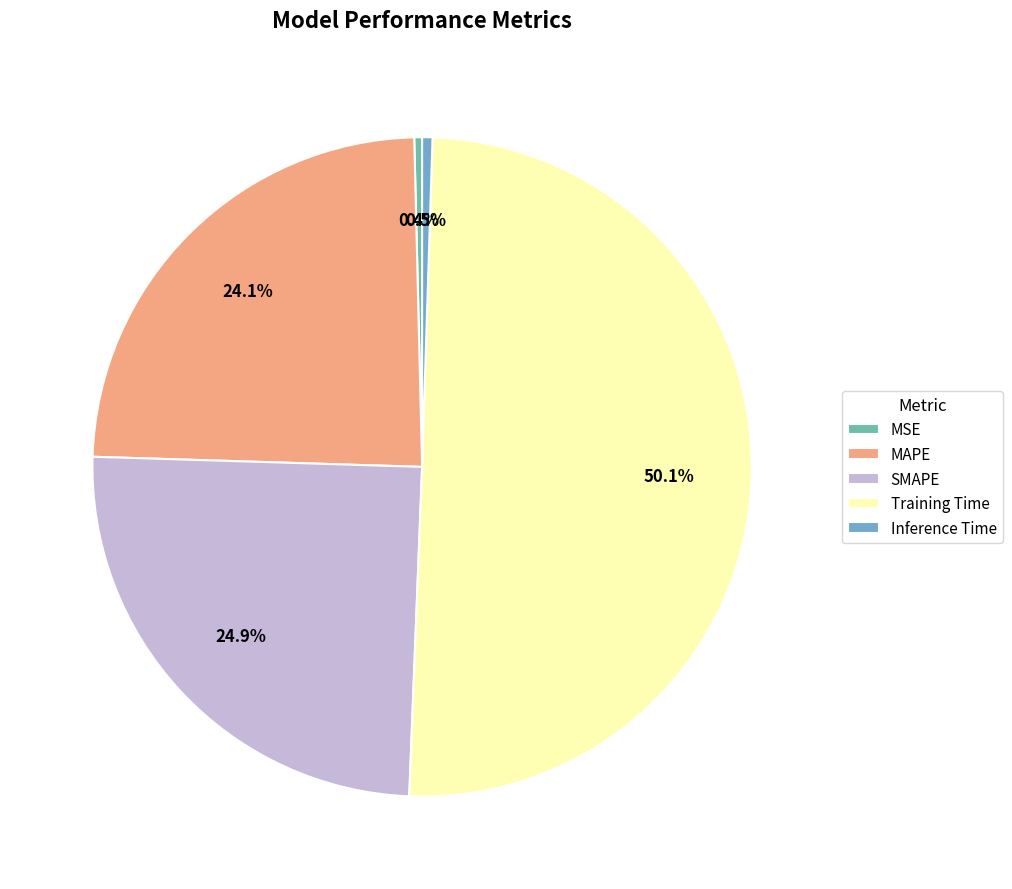

What percentage is NOT represented by Training Time?

49.9%